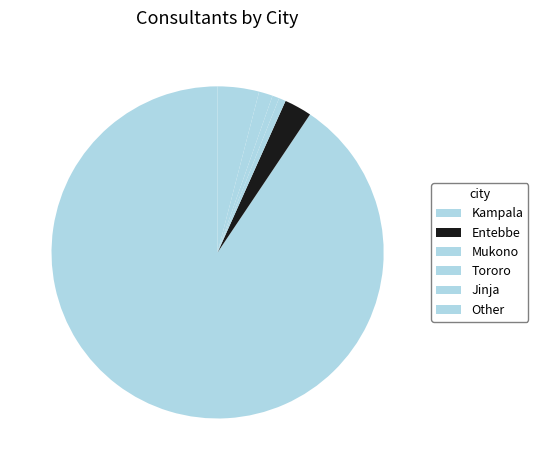

To the nearest percent, what percentage of the pie is Tororo?

1%